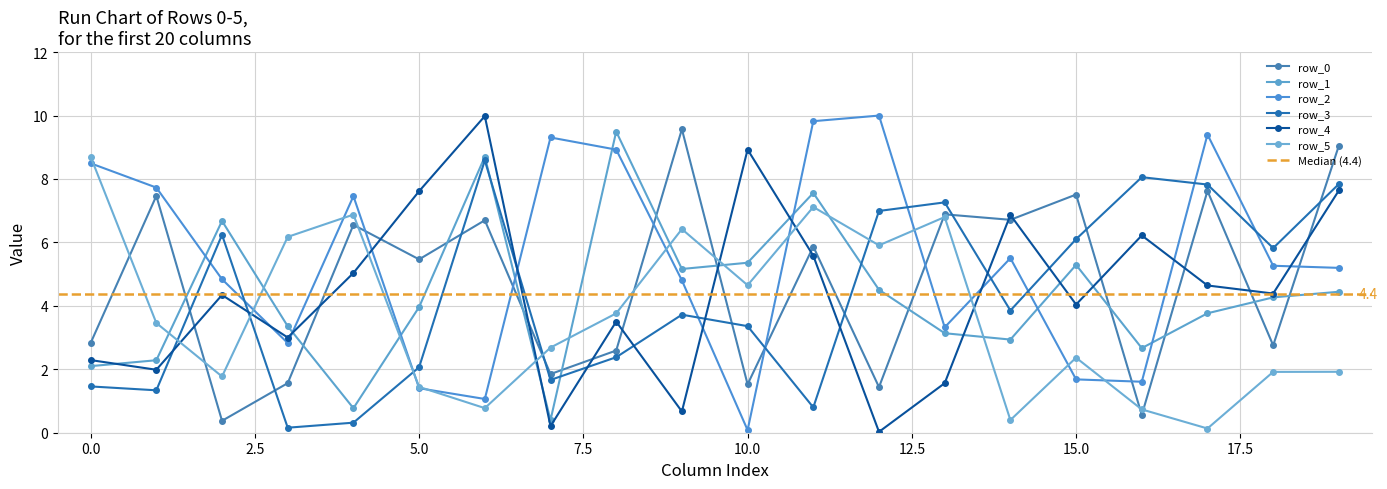

After their last crossing, which series has the higher values: row_5 or row_4?

row_4